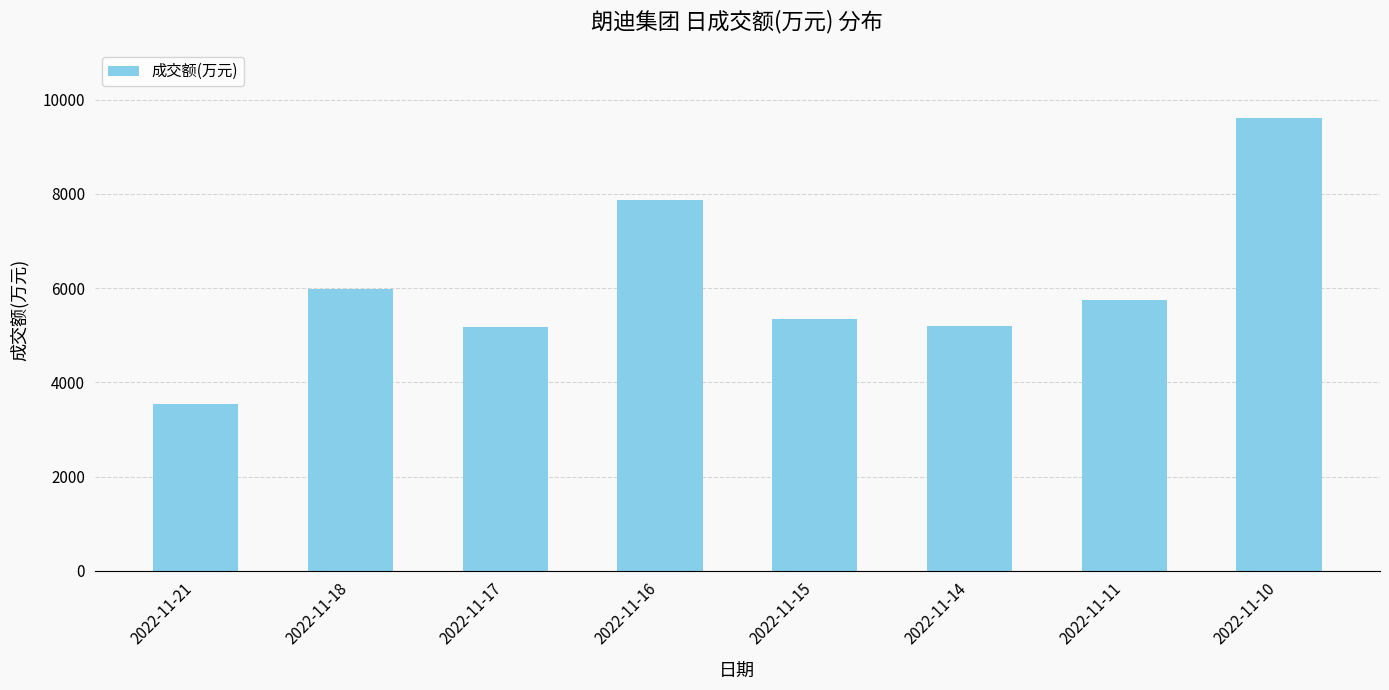

Are the bars grouped side by side (vs. stacked)?

No